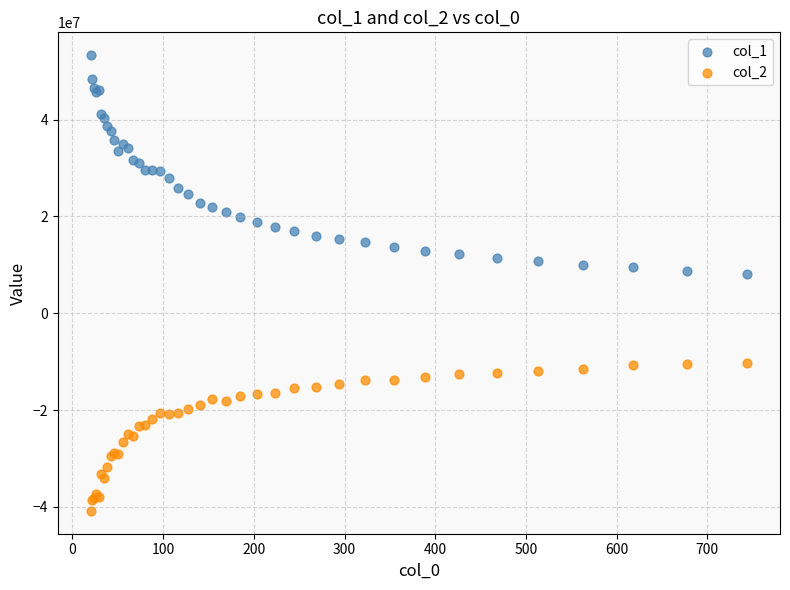

What are all the series names shown in the legend?

col_1, col_2